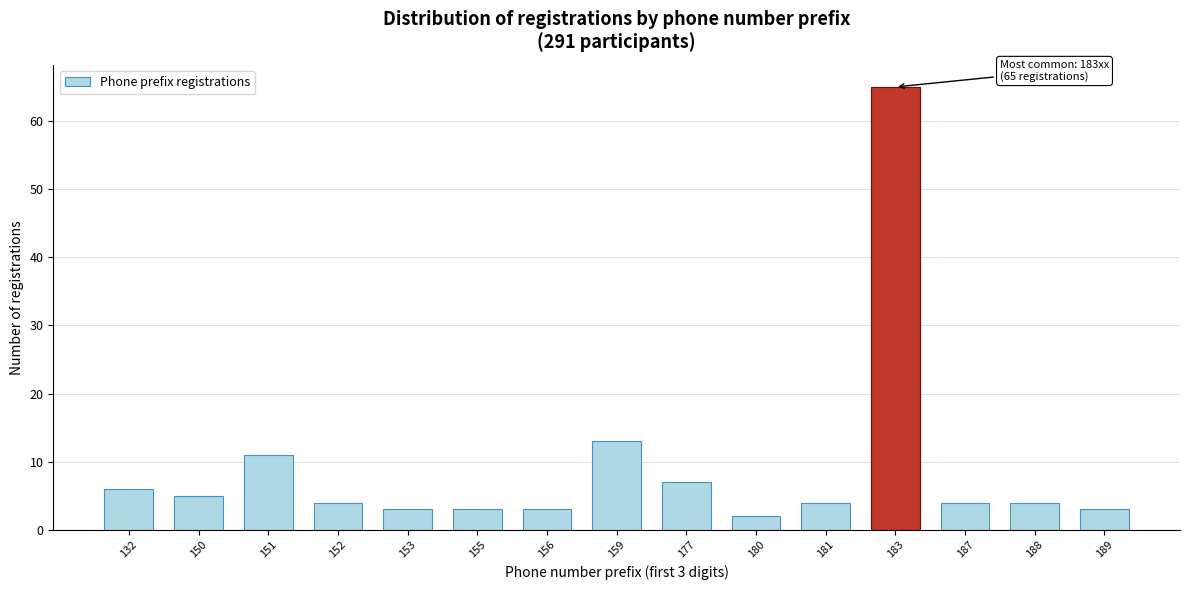

Reading left to right, transcribe all the data shown in this chart.

6	5	11	4	3	3	3	13	7	2	4	65	4	4	3